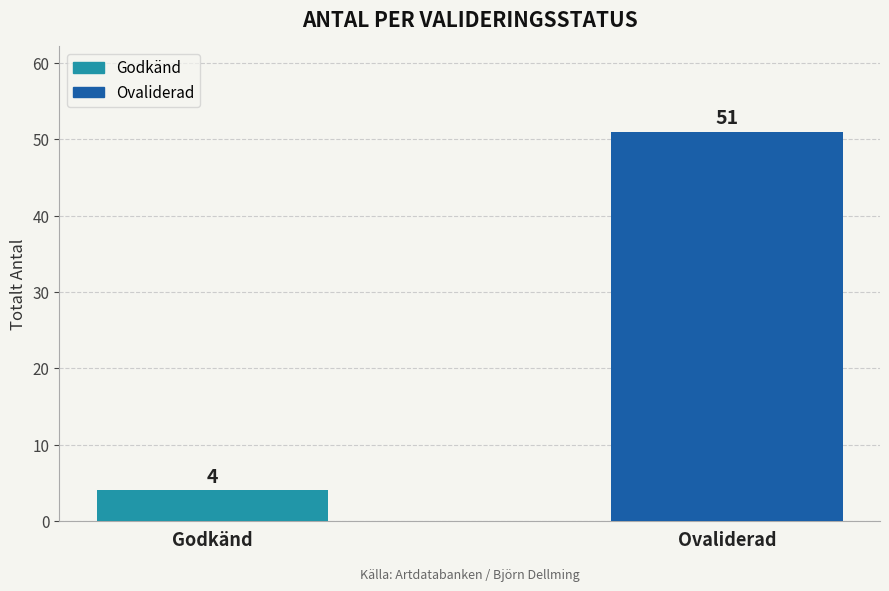

Which has a higher value, Ovaliderad or Godkänd?

Ovaliderad